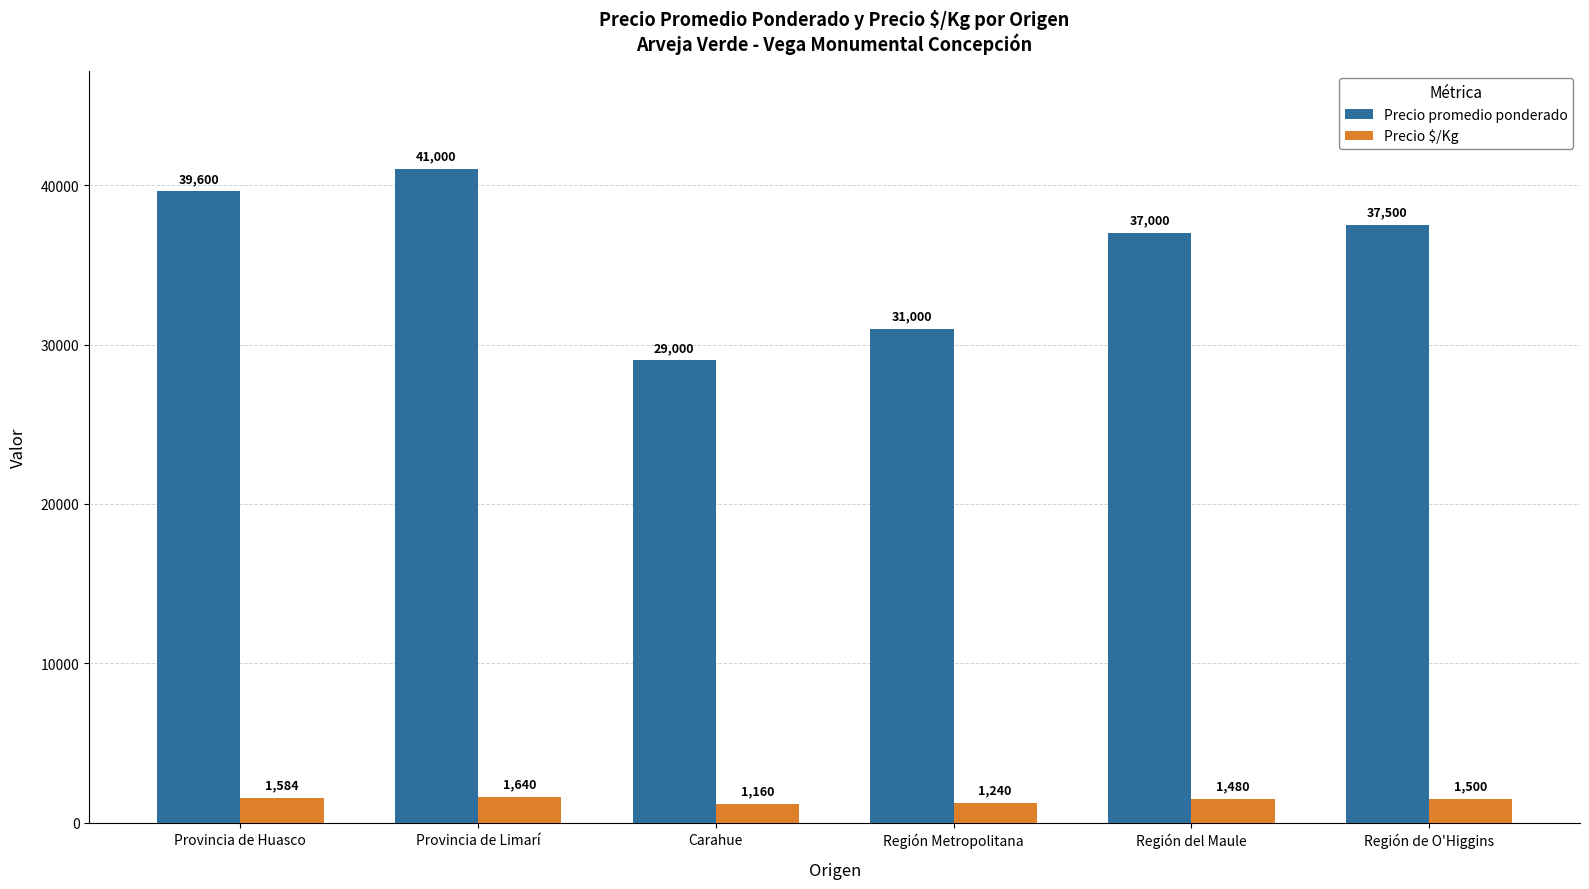

What are all the series names shown in the legend?

Precio promedio ponderado, Precio $/Kg